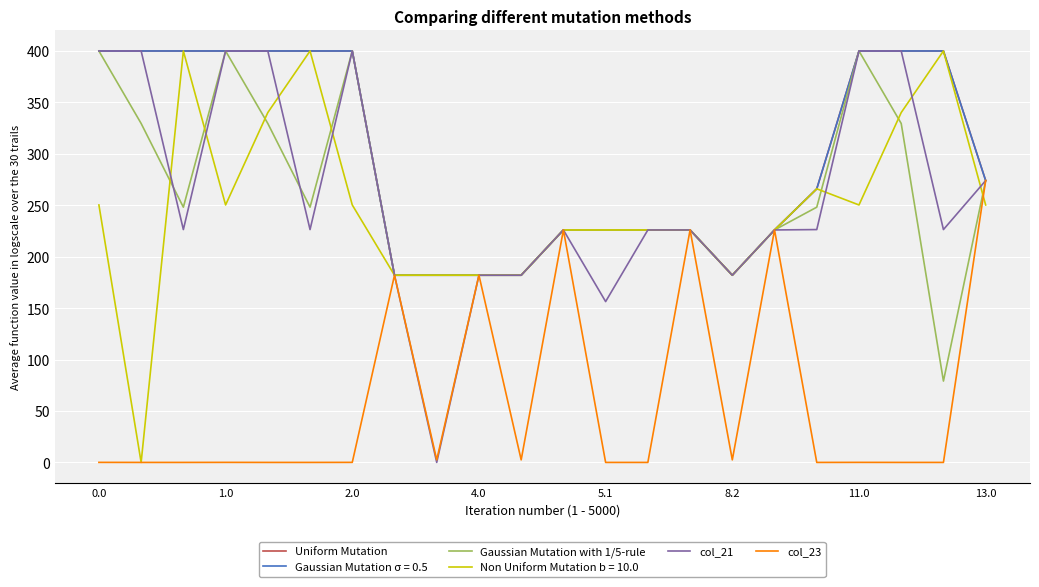

How many lines are shown in the chart?

6